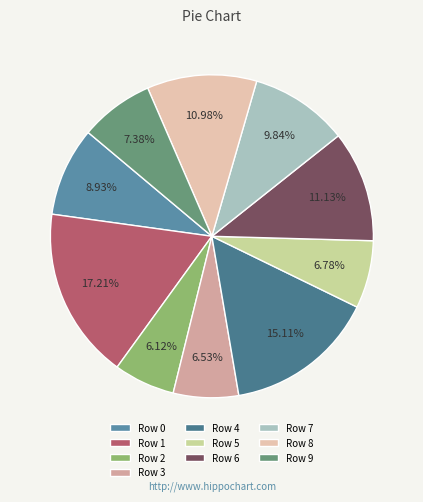

Does Row 1 represent more than half of the total?

No